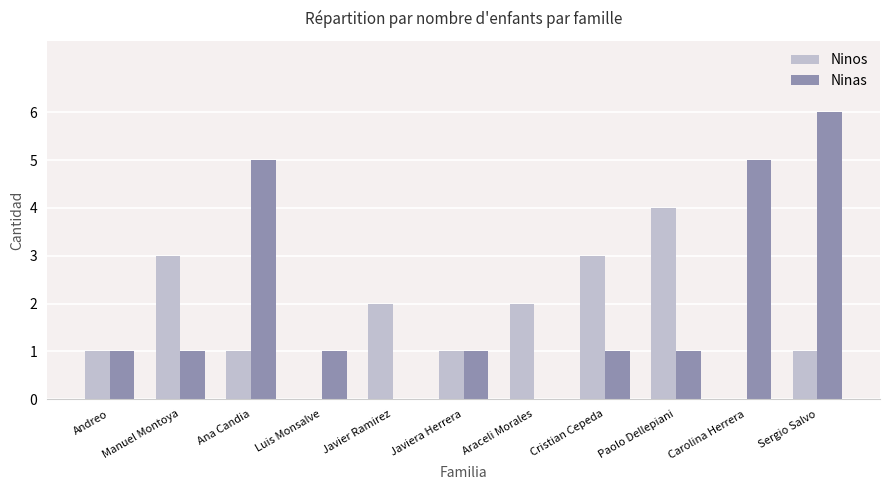

At which category is the sum across all series the highest?

Sergio Salvo